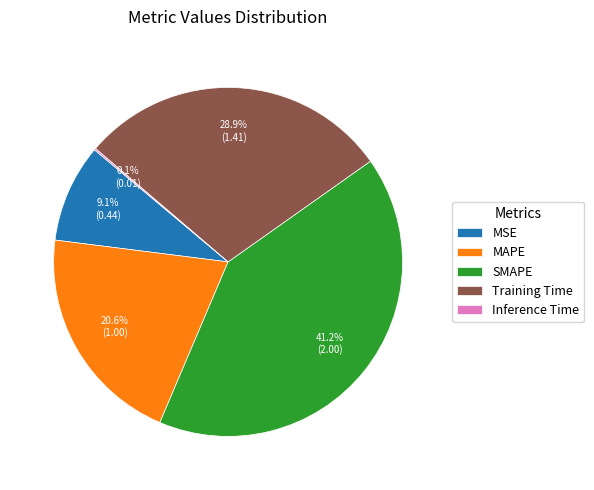

What percentage is the MAPE slice, to the nearest percent?

21%